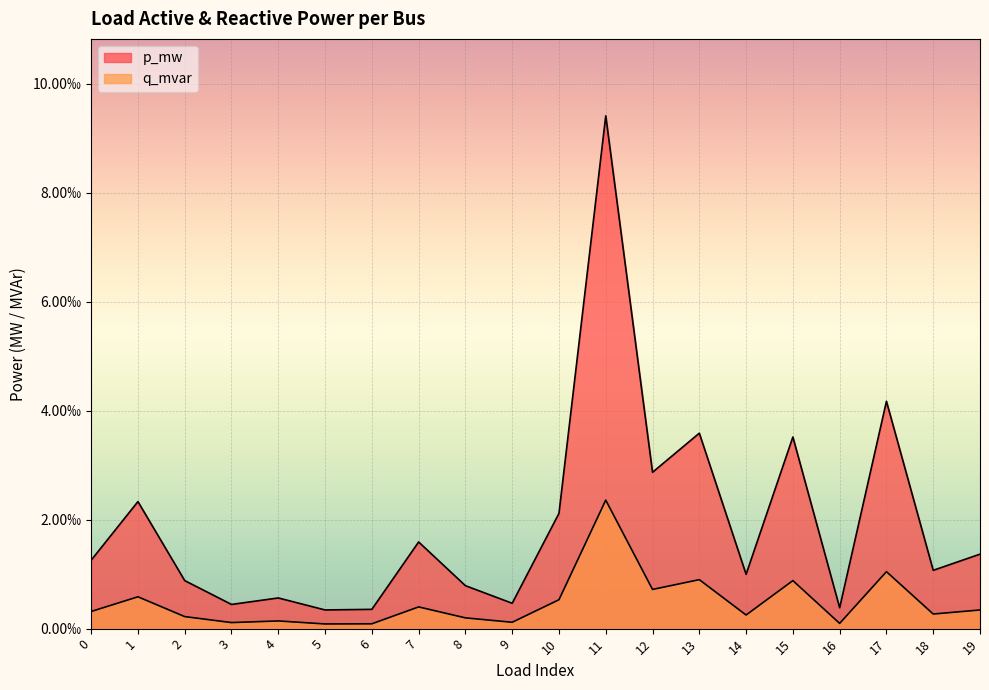

True or false: q_mvar has more than 1 points higher than both neighbors.

True